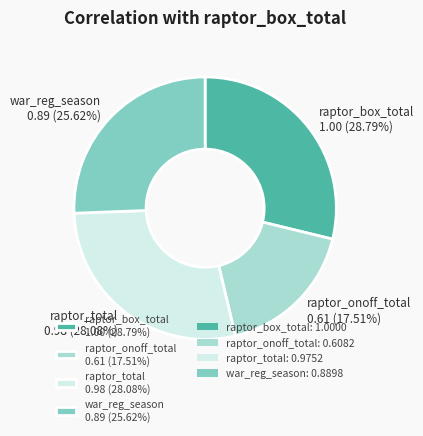

How many segments does this pie chart have?

4